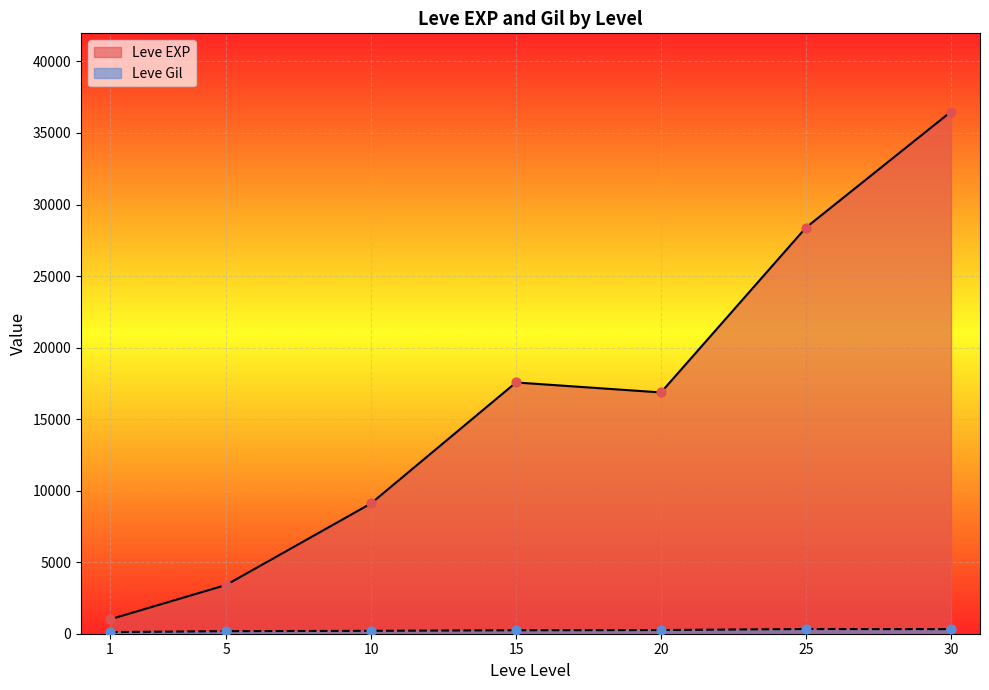

Which series contains the lowest Y value?

Leve Gil